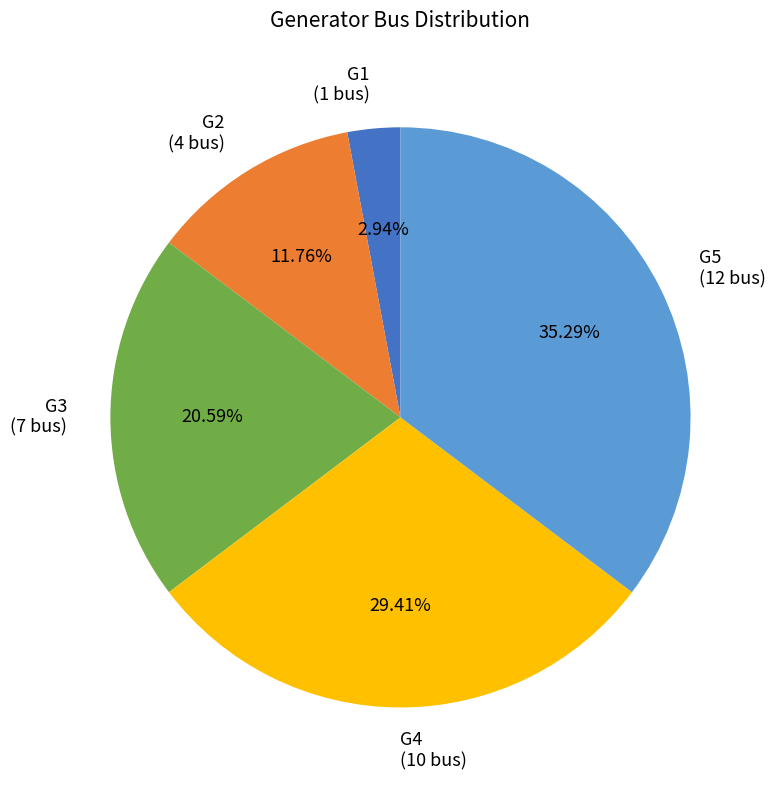

Count the number of slices in the pie.

5